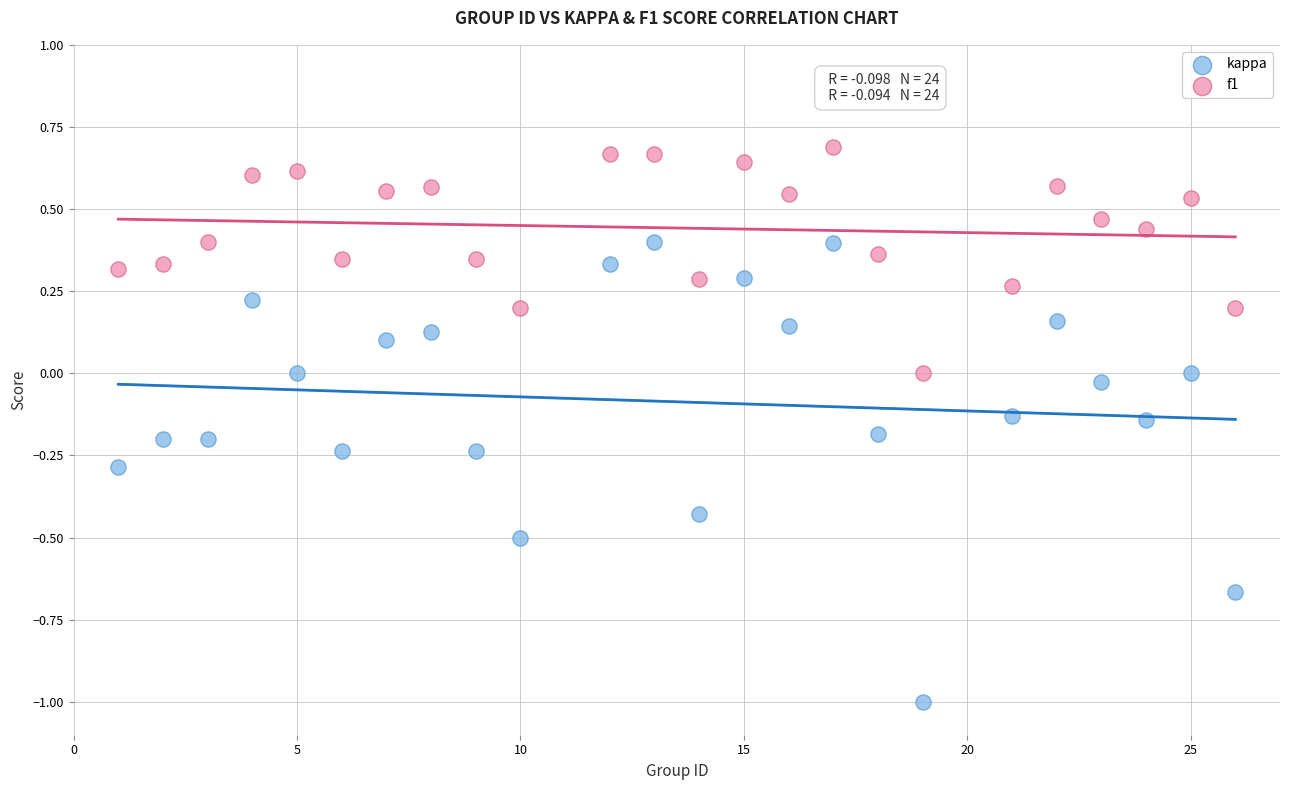

Across all data points, what is the range of X values (max minus min)?

25.0